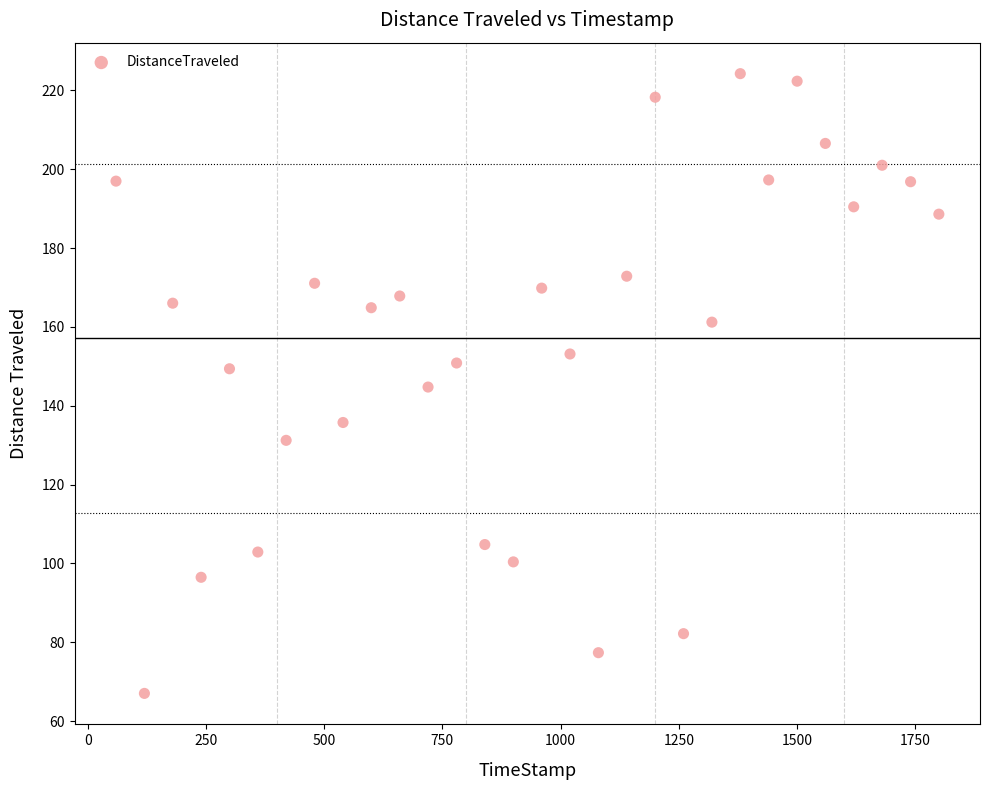

What is the range of X values (max minus min)?

1739.8